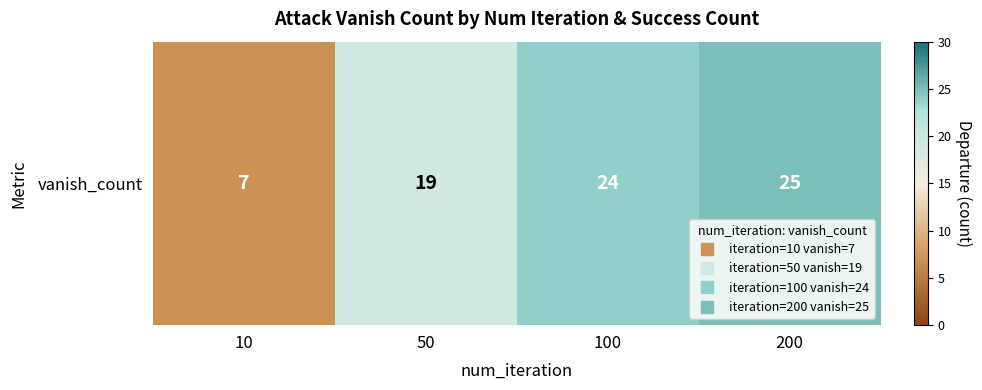

Reading left to right, transcribe all the data shown in this chart.

10=7	50=19	100=24	200=25